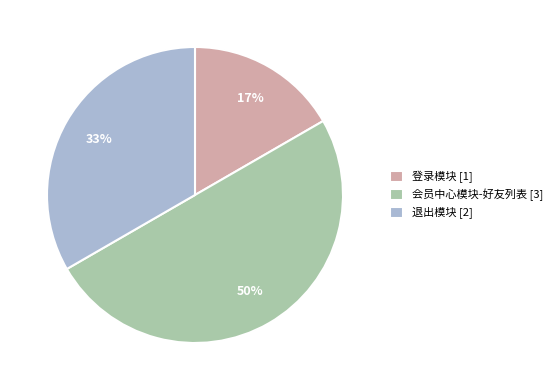

True or false: 退出模块 accounts for 46% of the total.

False